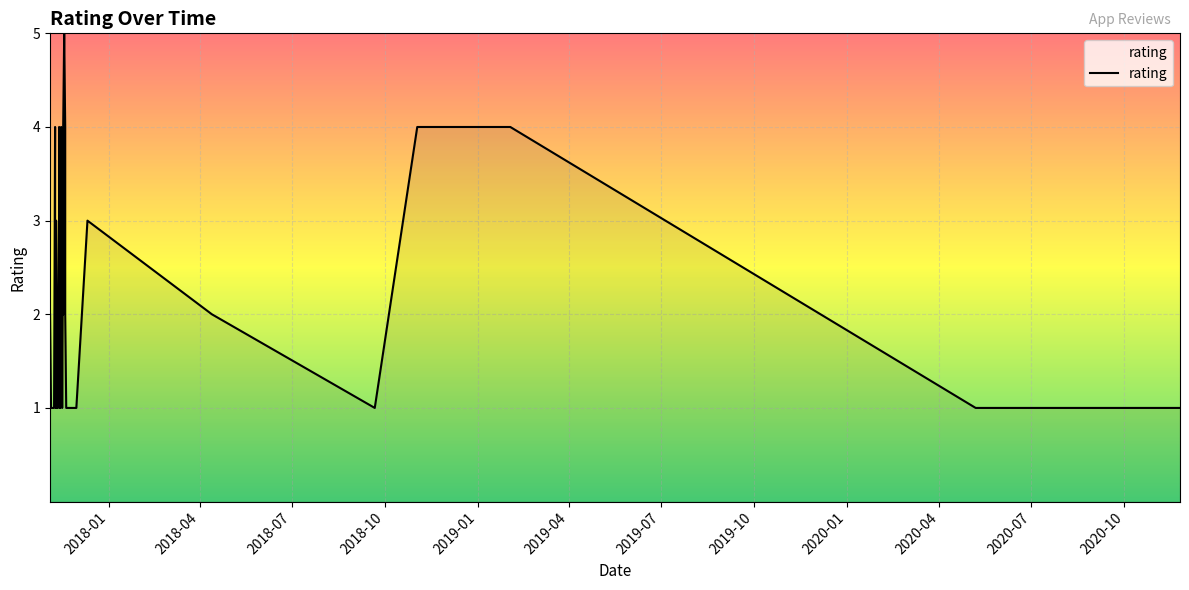

What is the change in value from 2017-11-09 to 2017-11-13?

+2